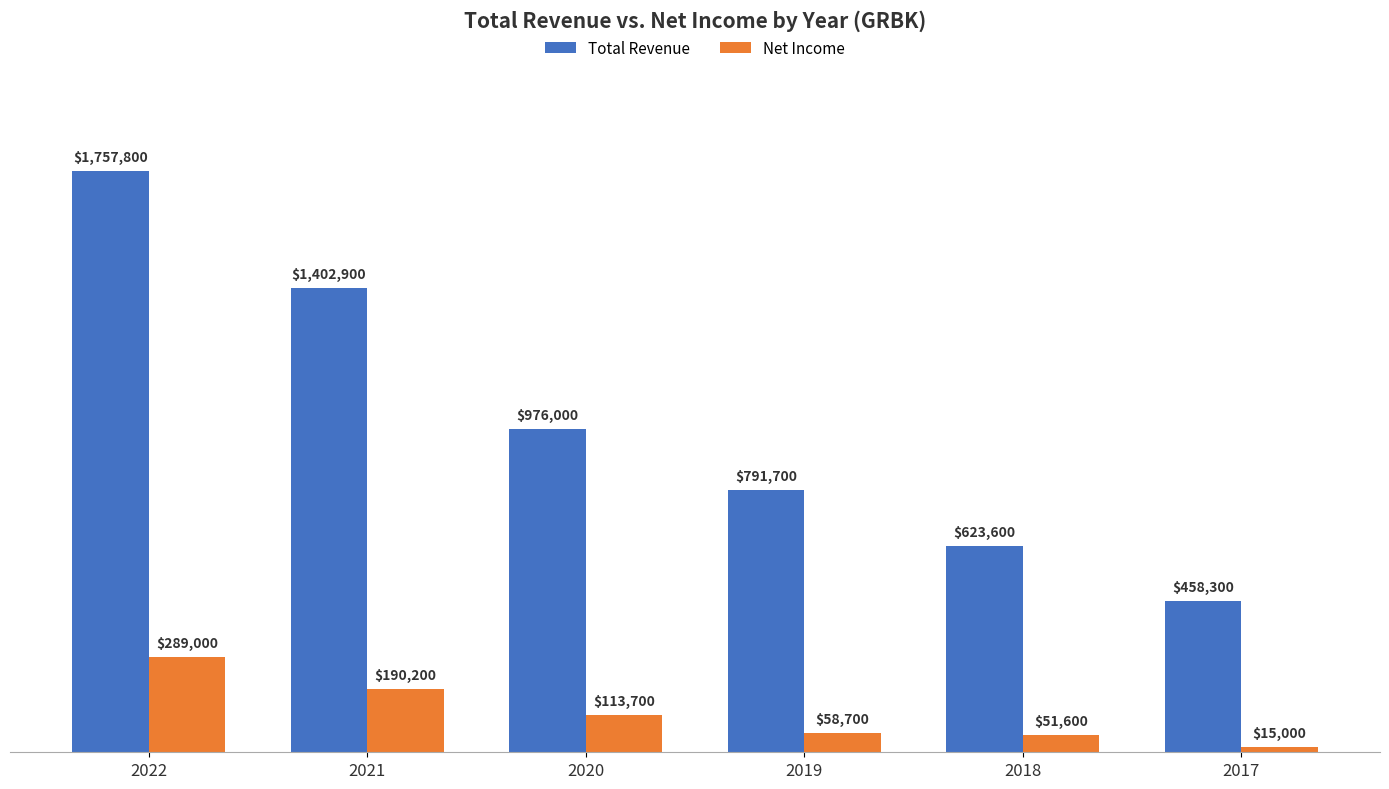

Which series has the widest spread of values?

Total Revenue